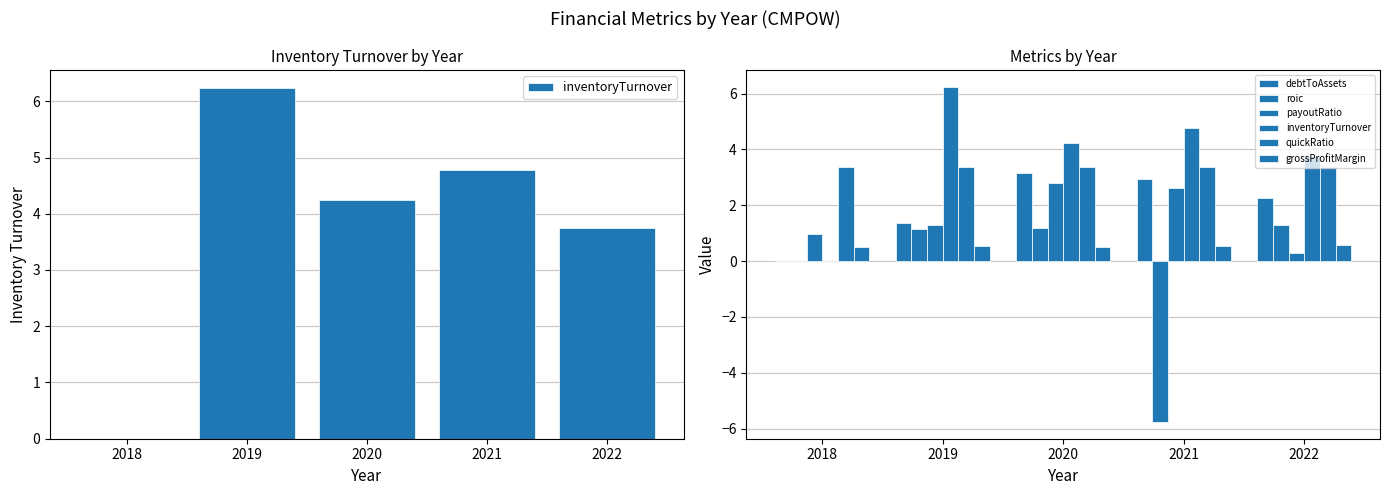

What are all the series names shown in the legend?

inventoryTurnover, debtToAssets, roic, payoutRatio, quickRatio, grossProfitMargin